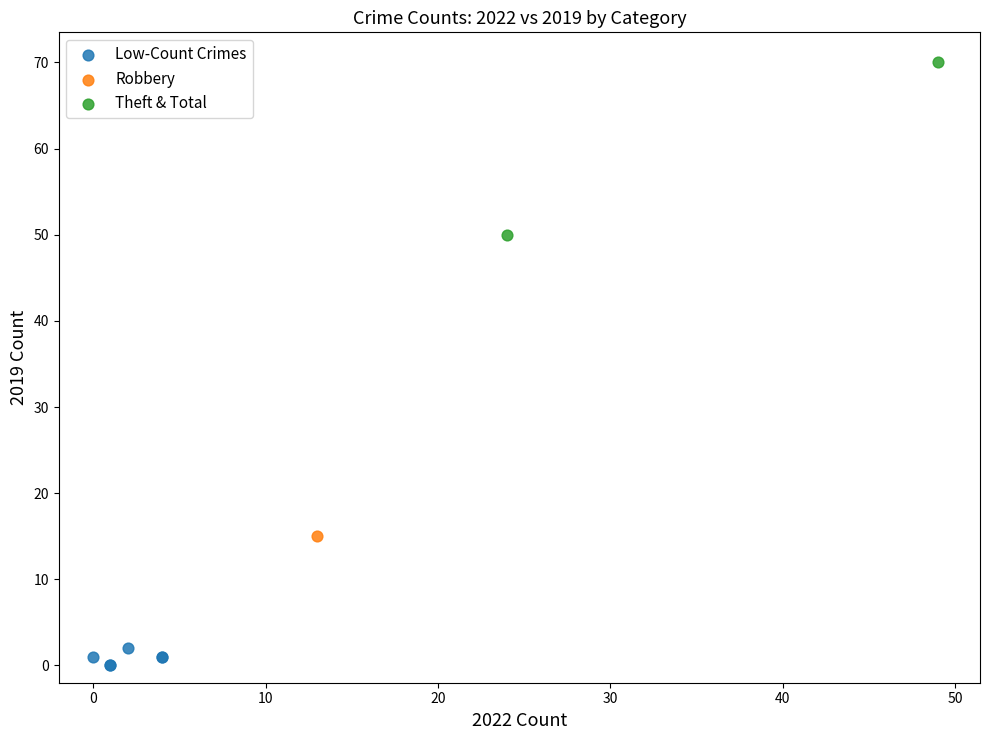

Which series reaches the maximum Y coordinate?

Theft & Total